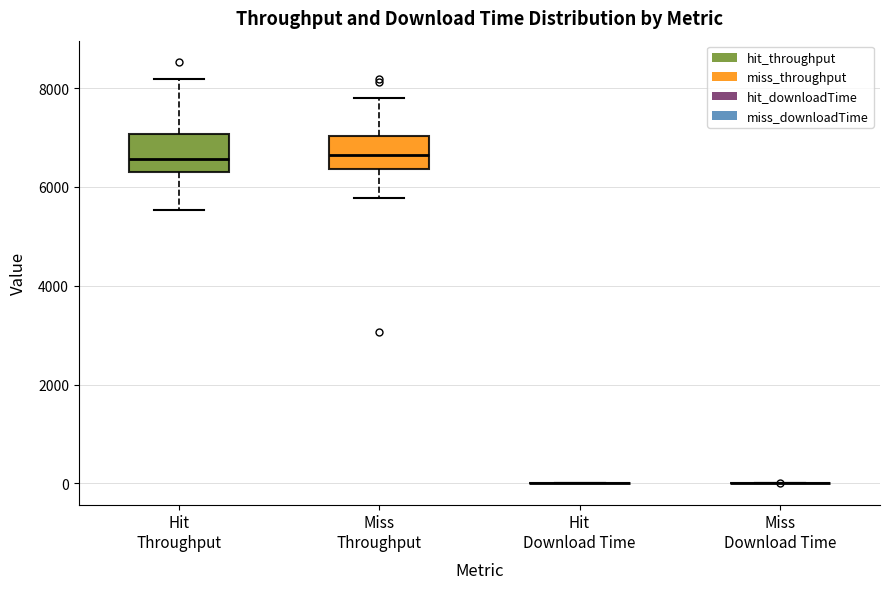

Reading left to right, read every box against the y-axis: the position of its median line, the range the box covers, and the ends of its whiskers. The values are not printed on the chart, so give them approximately, as read against the axis.

Hit Throughput: median 6600, box 6200 to 7000, whiskers 5600 to 8200
Miss Throughput: median 6600, box 6400 to 7000, whiskers 5800 to 7800
Hit Download Time: box collapsed to a line at 0, whiskers 0 to 0
Miss Download Time: box collapsed to a line at 0, whiskers 0 to 0